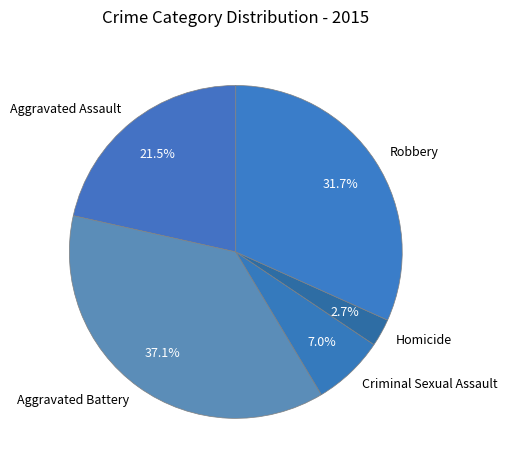

Which category has the smallest portion of the pie?

Homicide